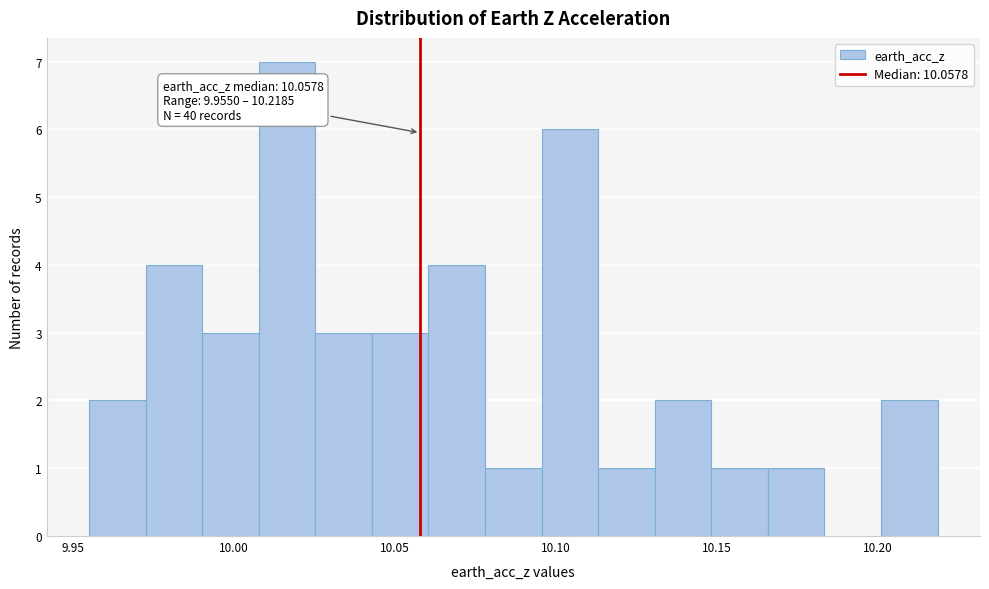

Read against the x-axis, roughly where is the centre of the tallest bar?

10.015